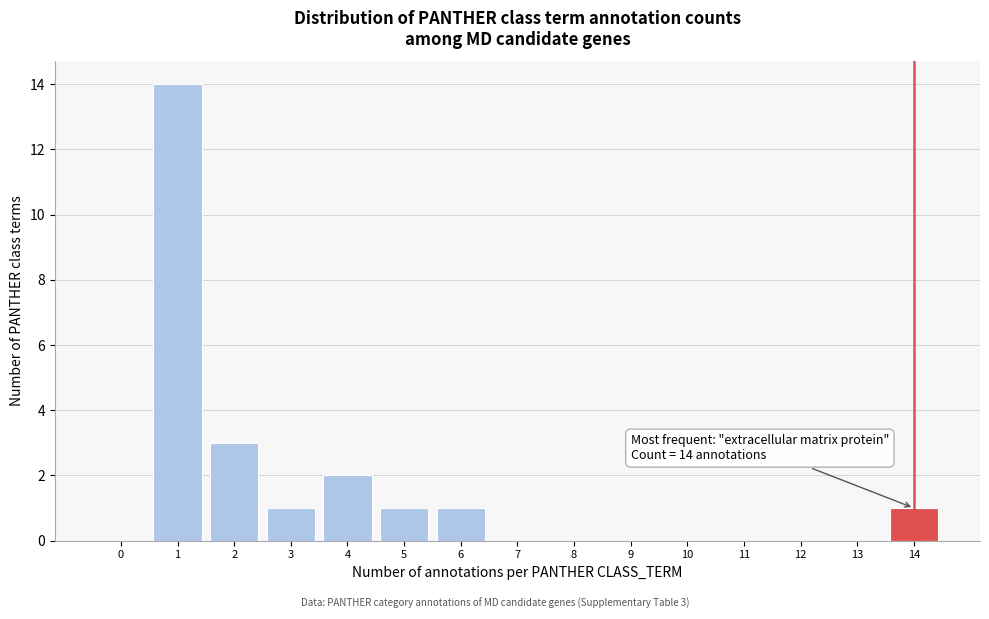

Reading right to left, list all the values displayed in this chart.

14=1	13=0	12=0	11=0	10=0	9=0	8=0	7=0	6=1	5=1	4=2	3=1	2=3	1=14	0=0